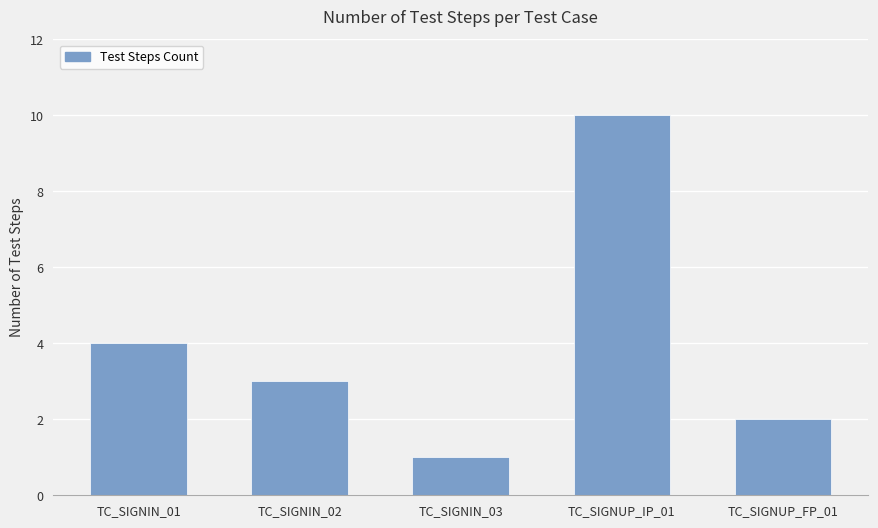

Reading right to left, transcribe all the data shown in this chart.

2	10	1	3	4